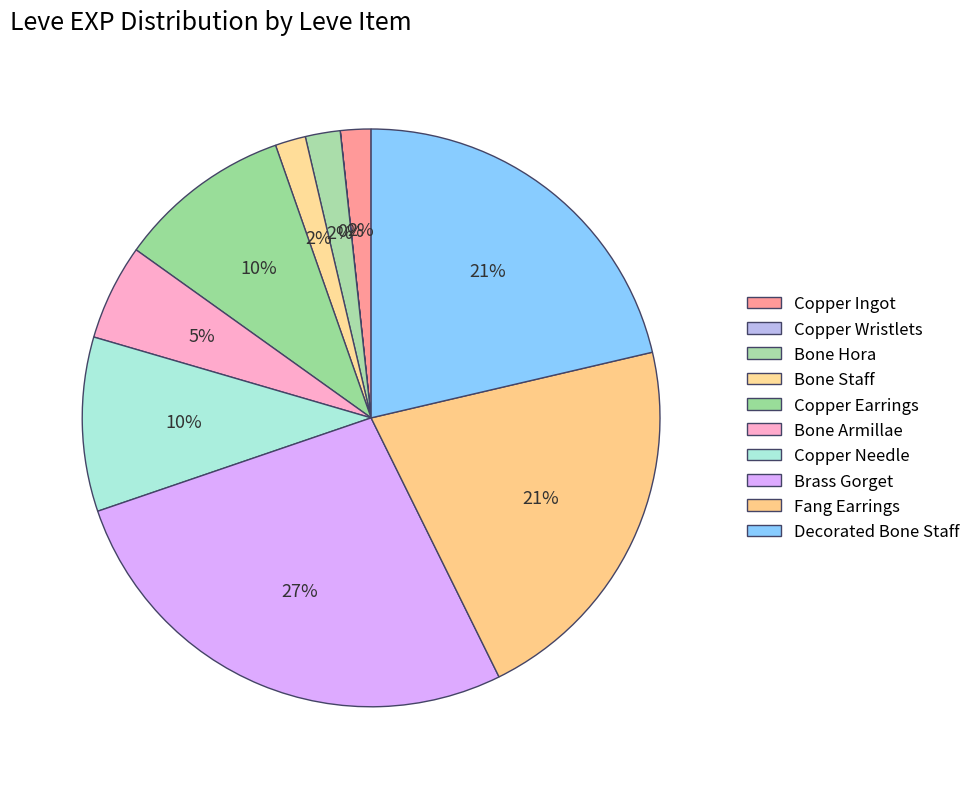

Count the number of slices in the pie.

10